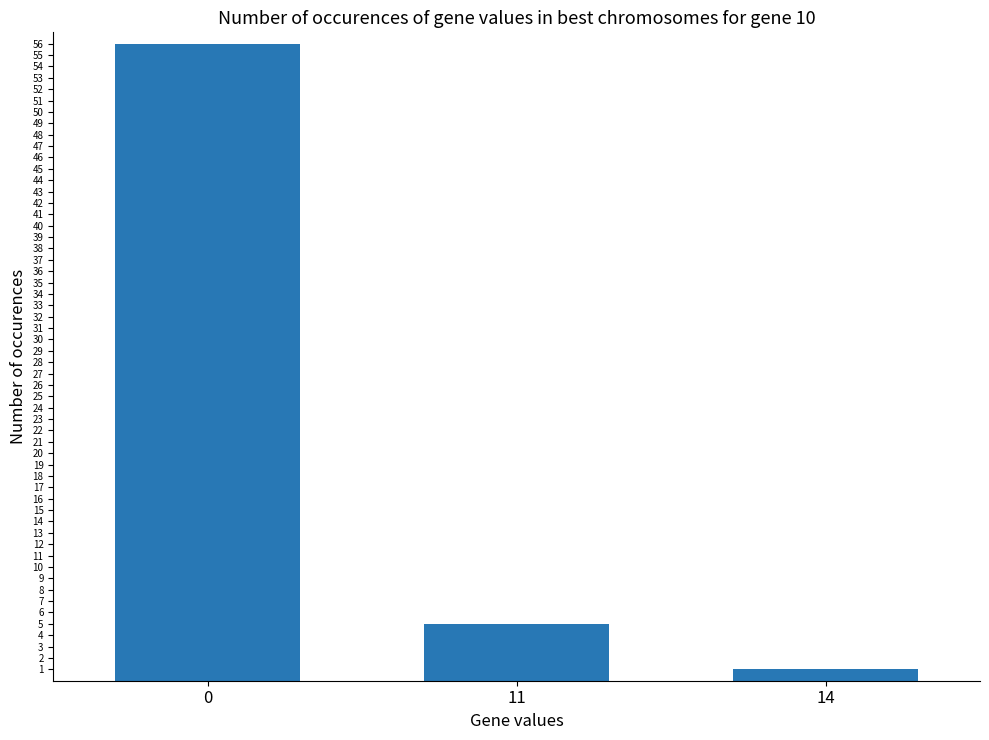

Rank the categories by value from lowest to highest.

14, 11, 0